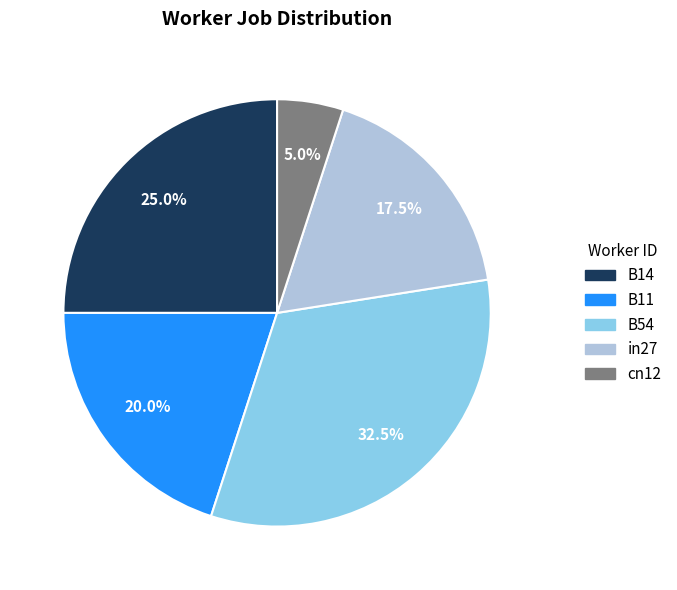

To the nearest percent, what is the combined percentage of B11 and cn12?

25%